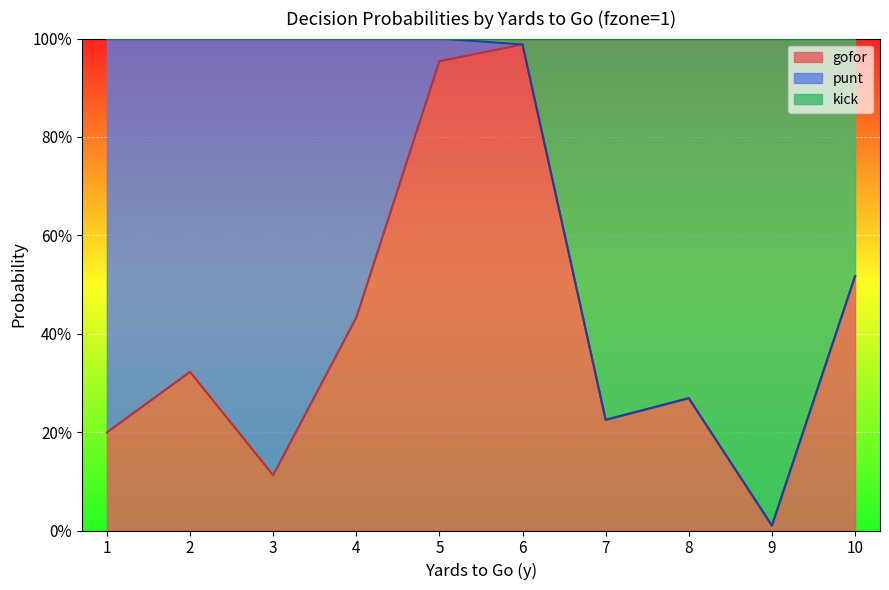

Is it true that gofor equals 0.4 at 4?

True